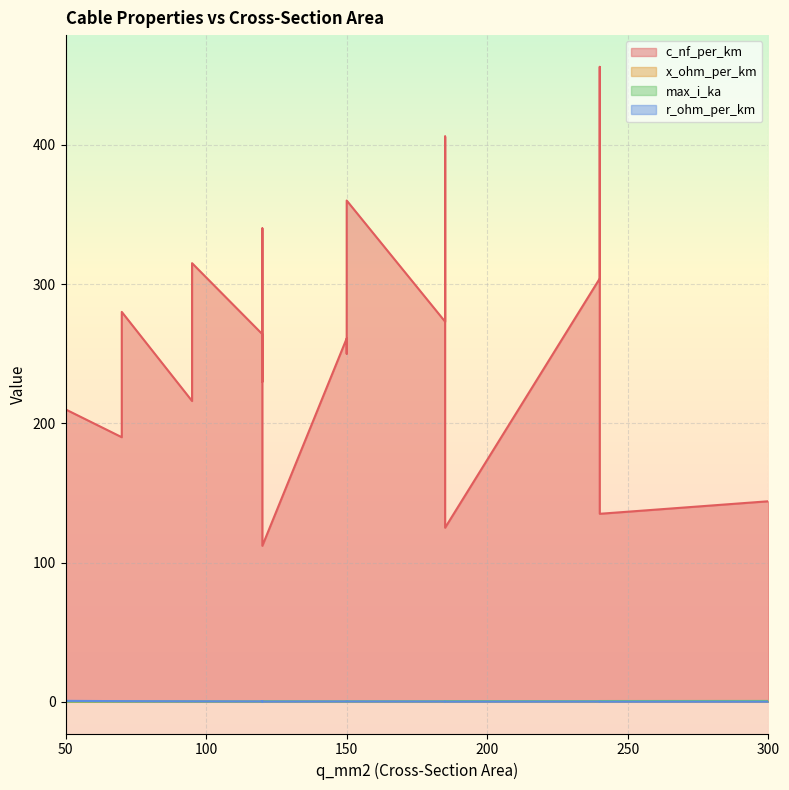

What is the smallest value displayed?

0.1